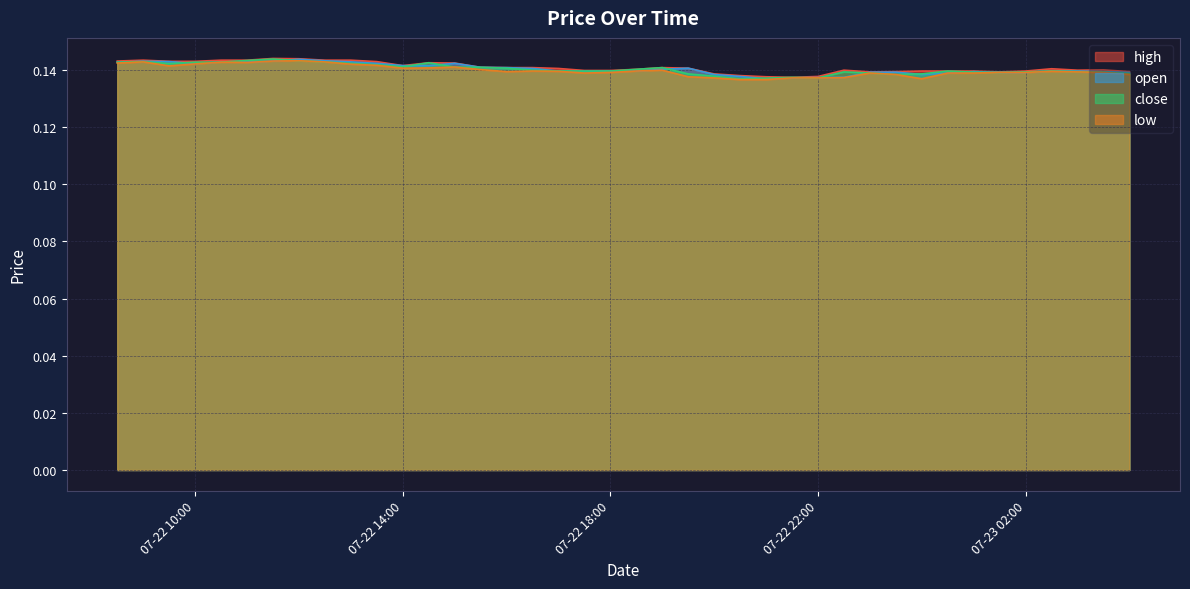

True or false: close and high cross at least once.

False